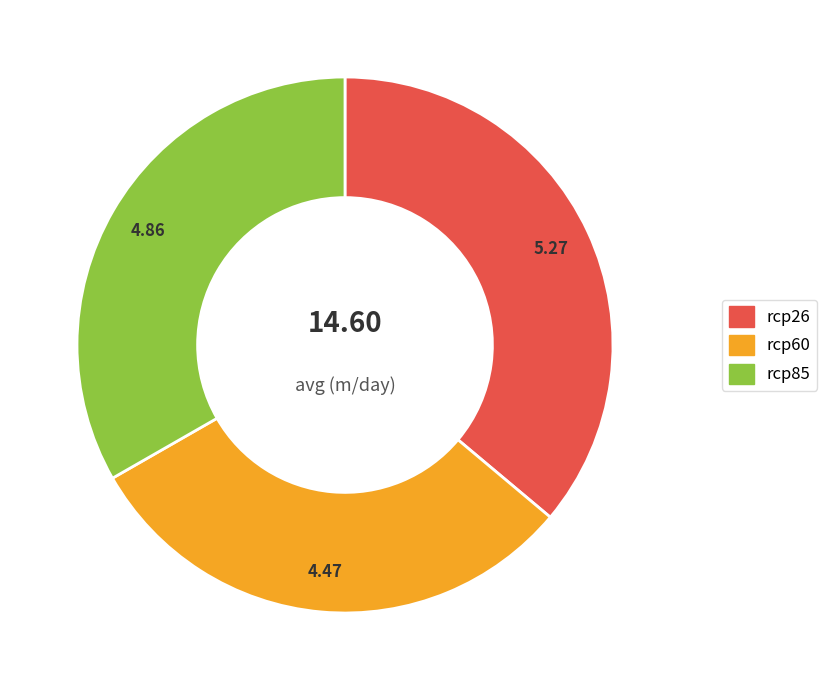

Which slice is the smallest?

rcp60